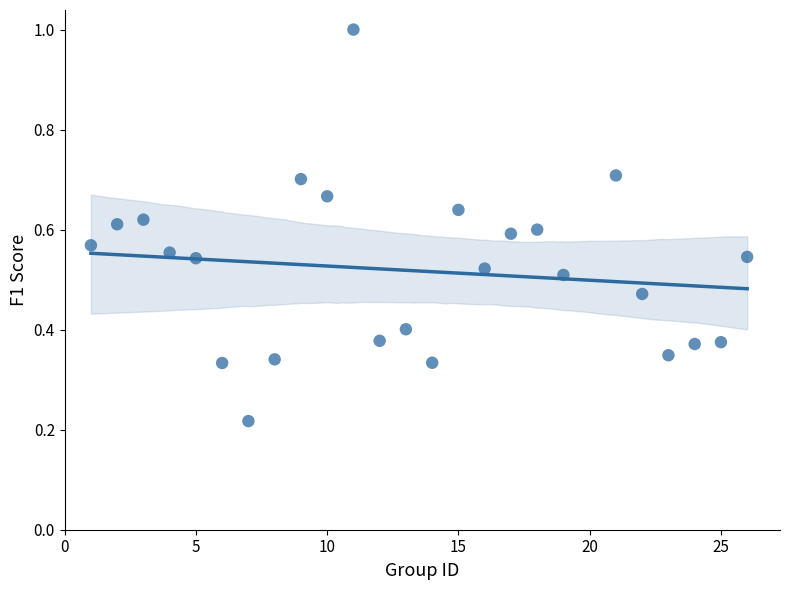

What is the range of Y values (max minus min)?

0.8